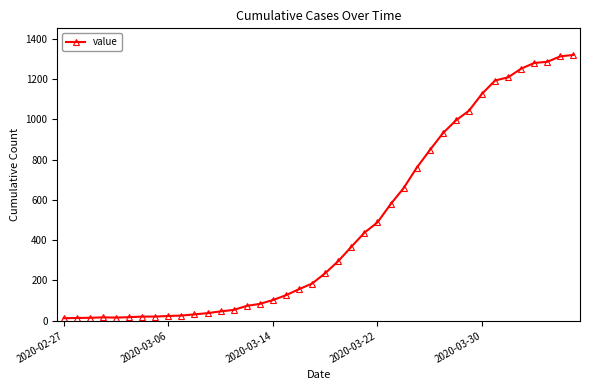

What is the smallest value displayed?

13